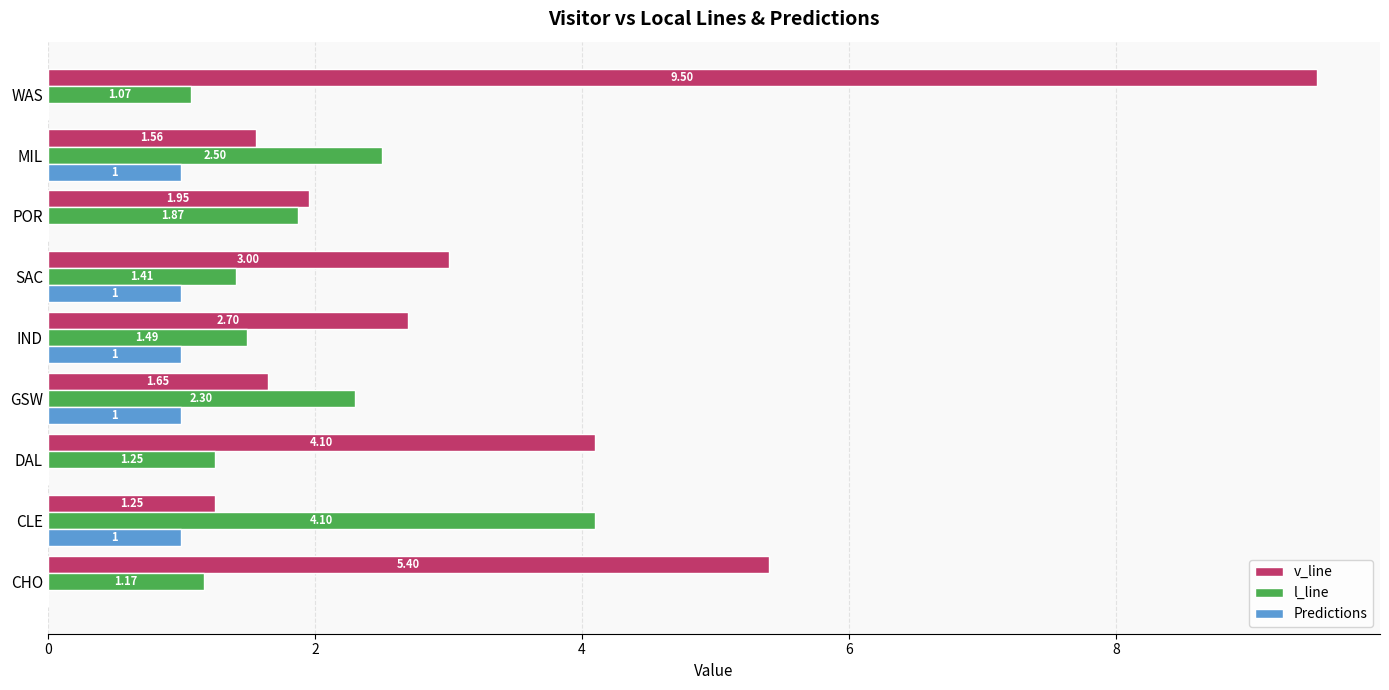

Which series has the largest total across all categories?

v_line